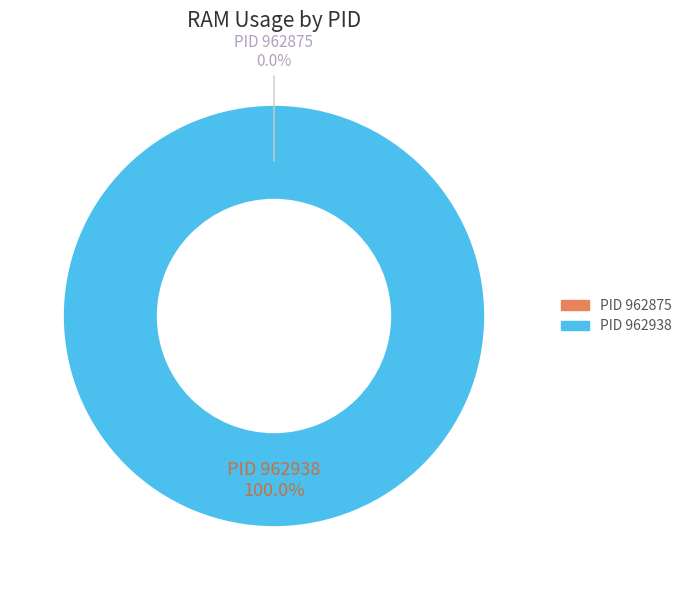

To the nearest percent, what percentage of the pie is 962938?

100%